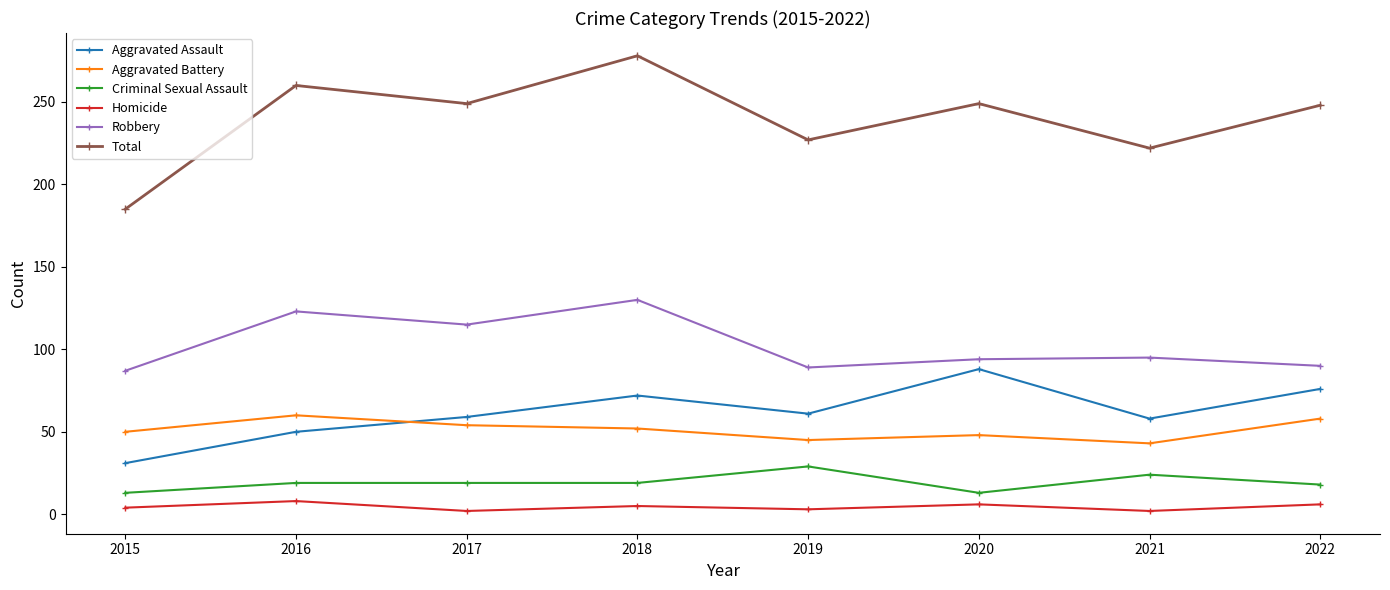

True or false: Total and Aggravated Assault cross at least once.

False